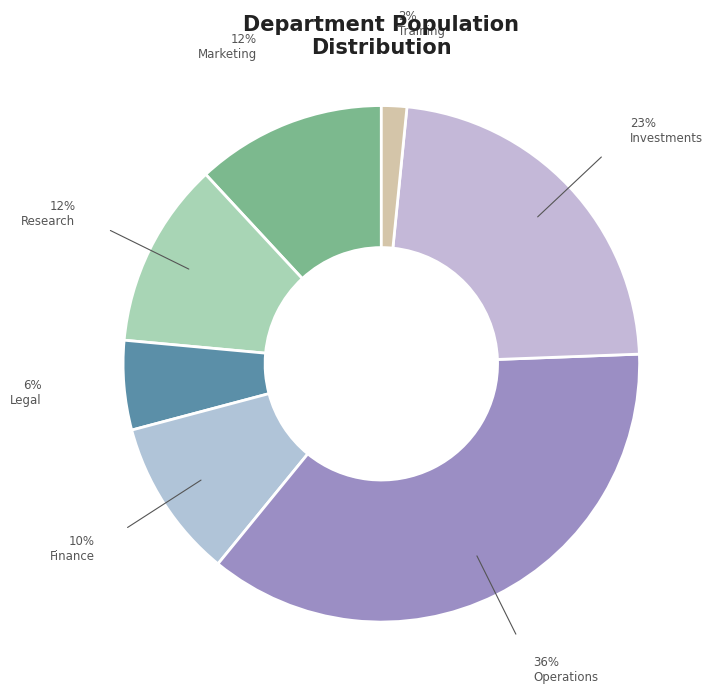

Which category has the smallest portion of the pie?

Training